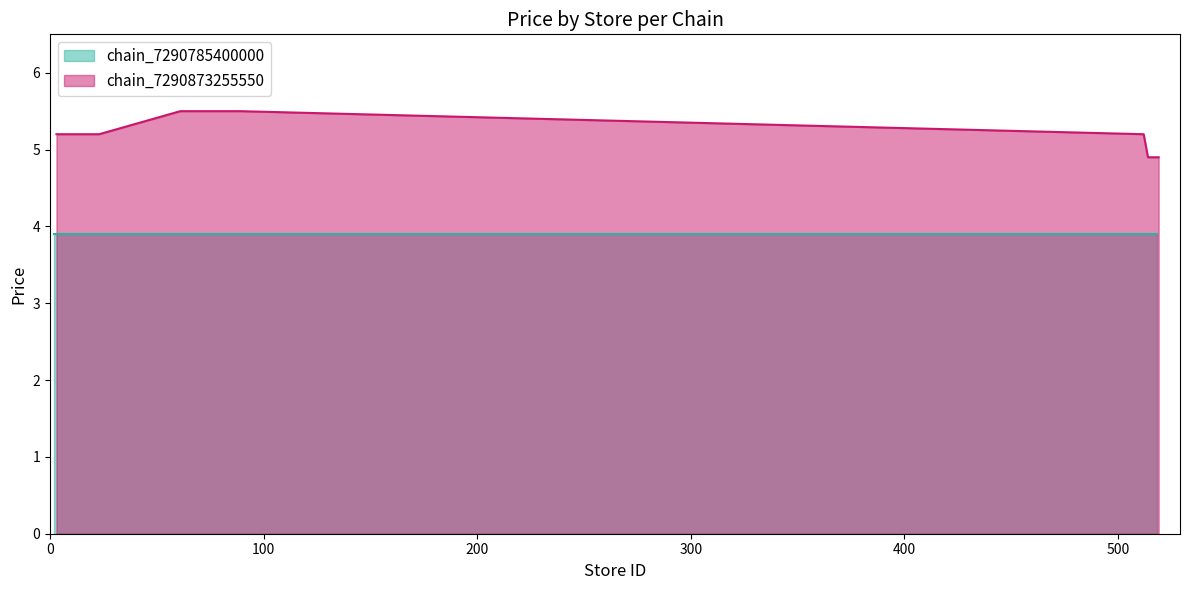

What is the highest value of the chain_7290873255550 series?

5.5